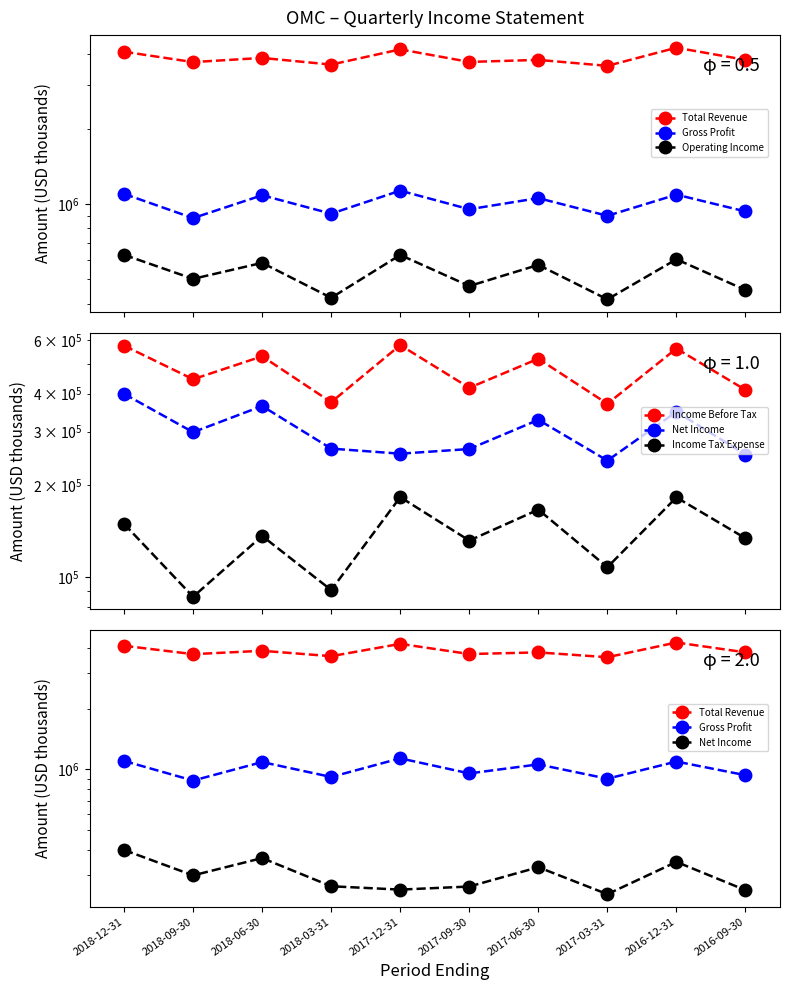

At which label is Income Tax Expense closest to 134800?

2016-09-30